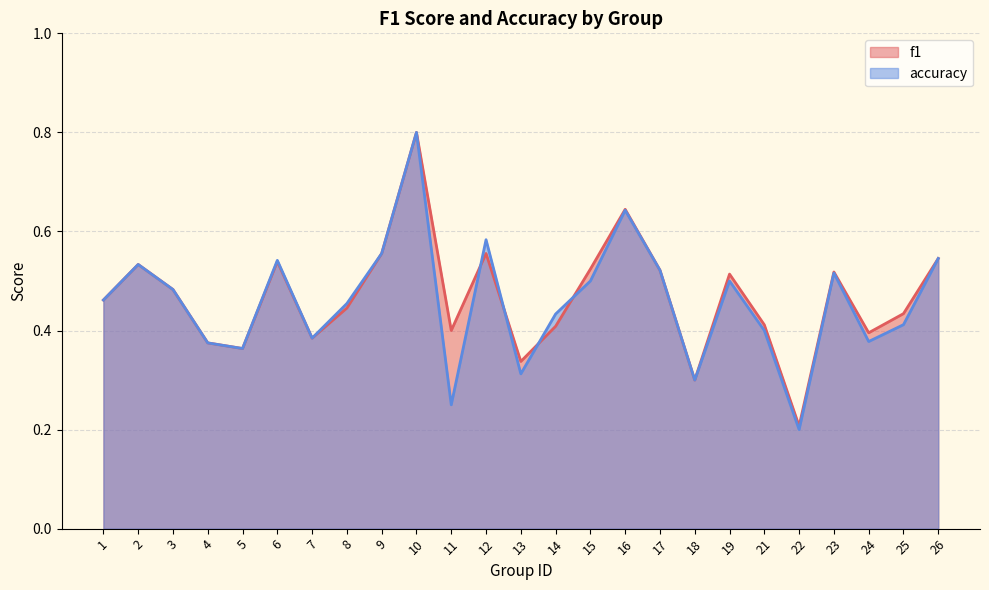

How many lines are shown in the chart?

2